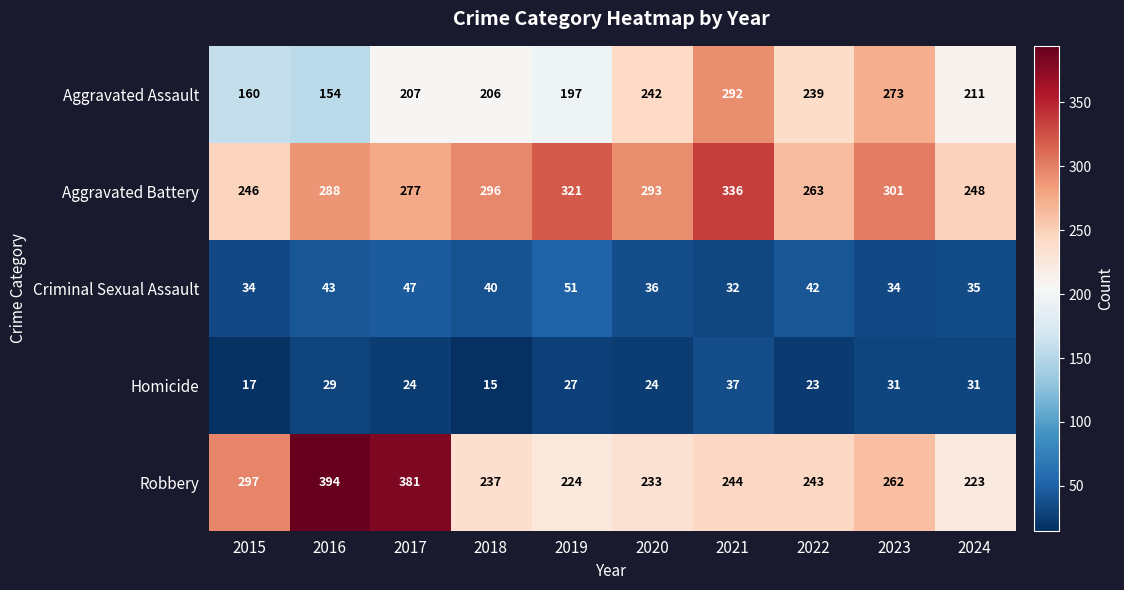

What is the spread (max minus min) of values at 2016?

365